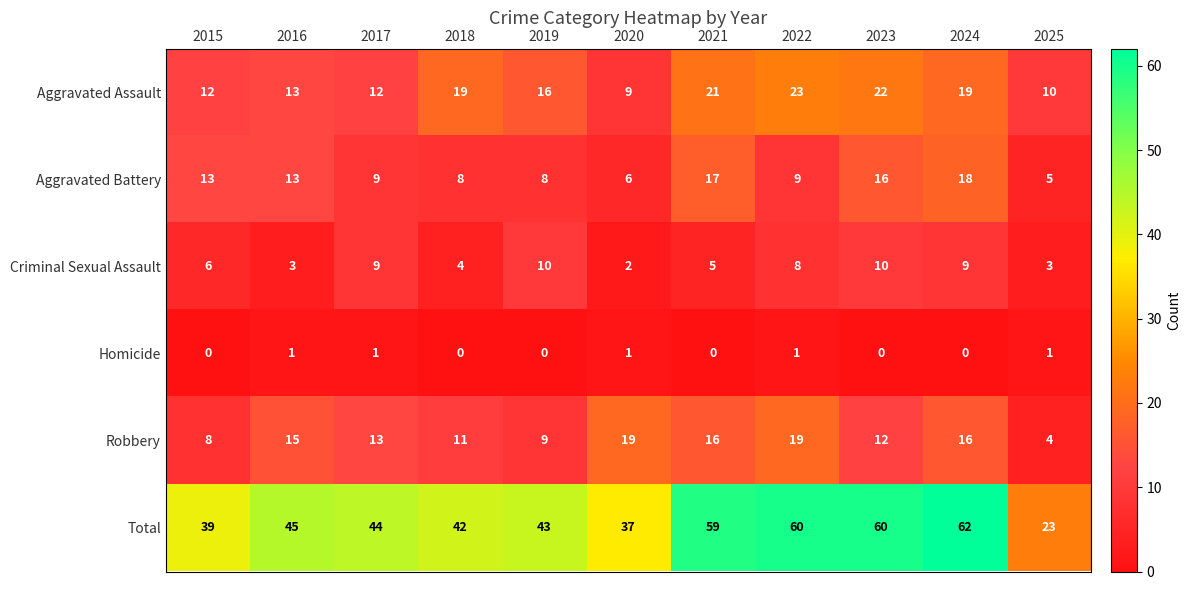

What is the total value across all series at 2025?

46